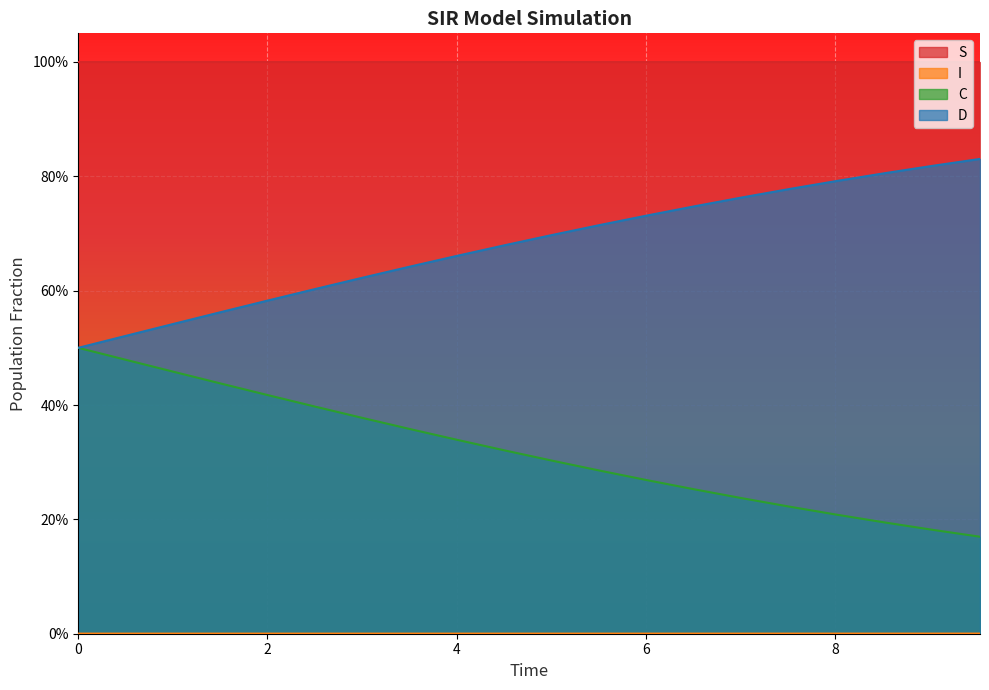

True or false: D has more than 0 interior local peaks.

False